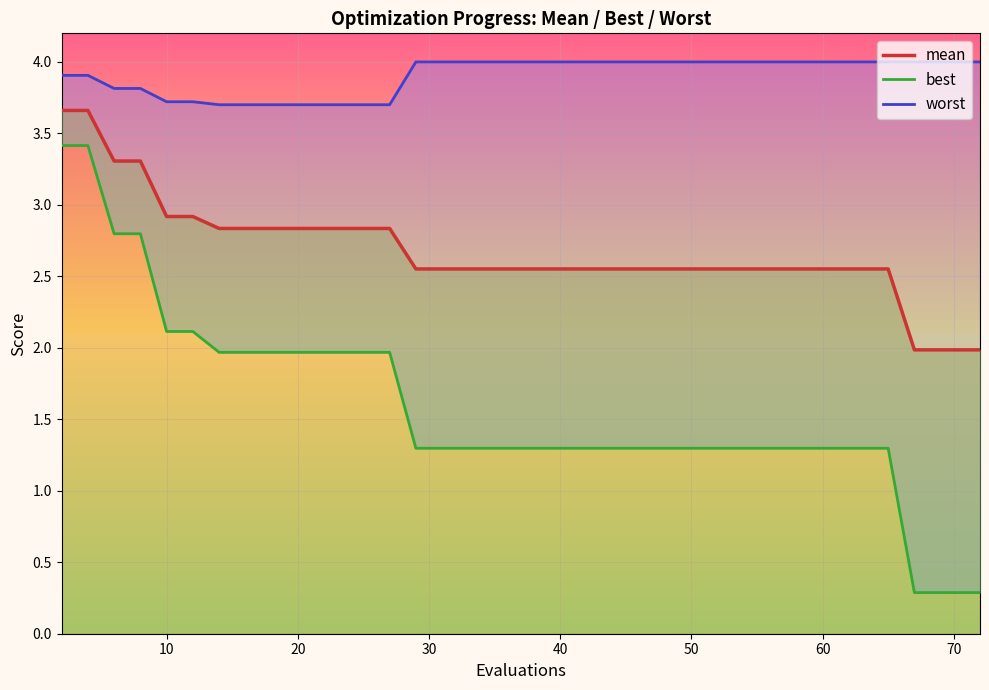

What is the value of the 4th point from the left?

3.3